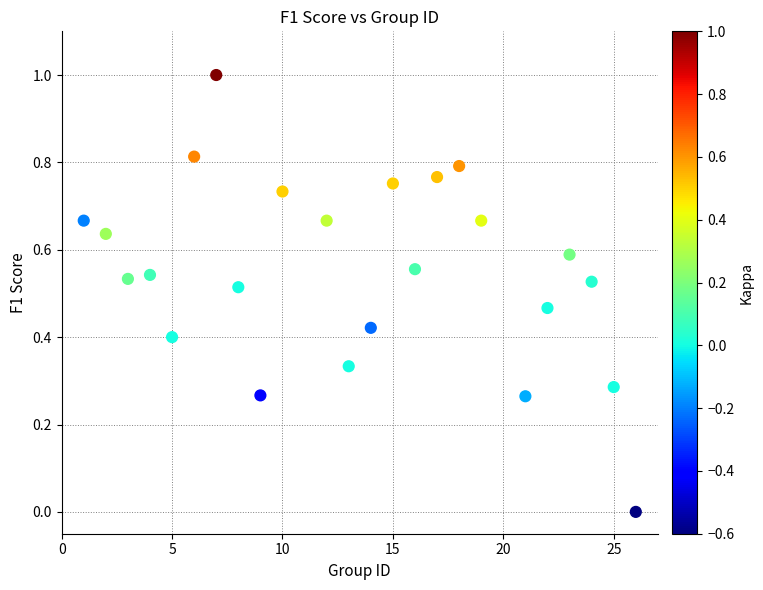

How many points are shown in the scatter plot?

24